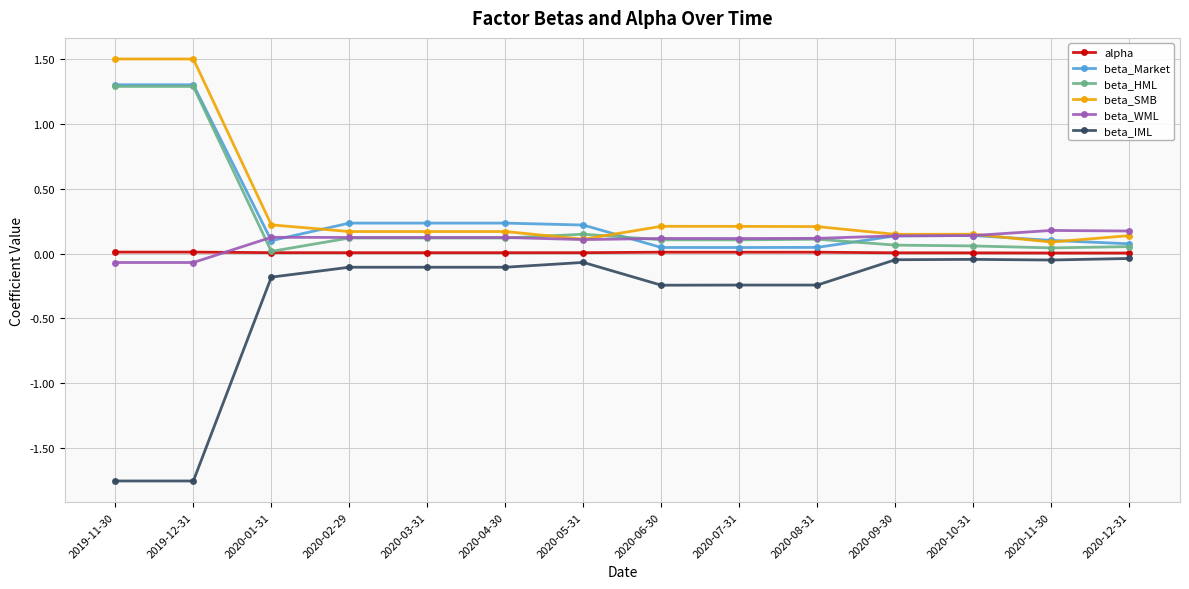

True or false: beta_HML and beta_IML intersect in this chart.

False